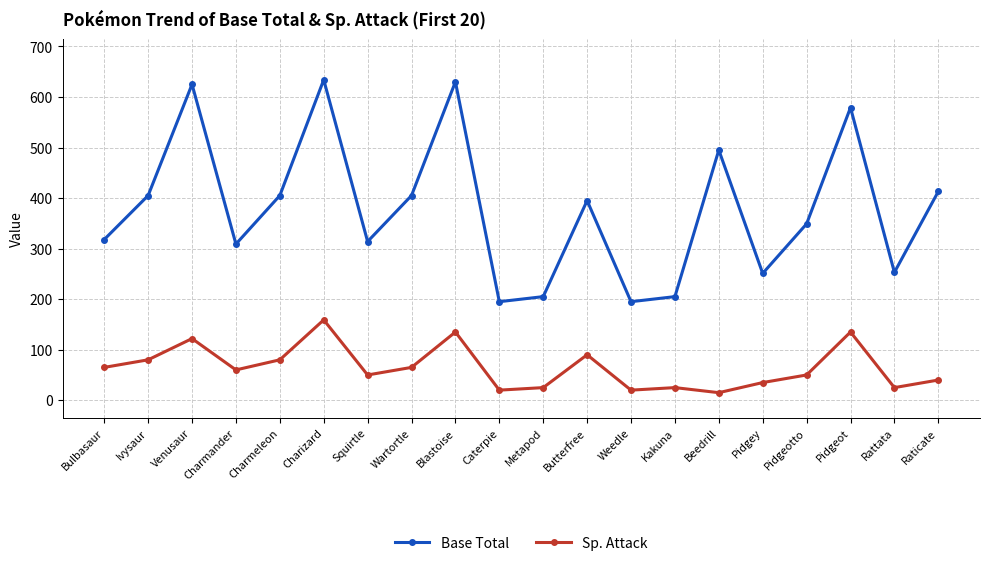

The Sp. Attack series shows 25 at Metapod. True or false?

True